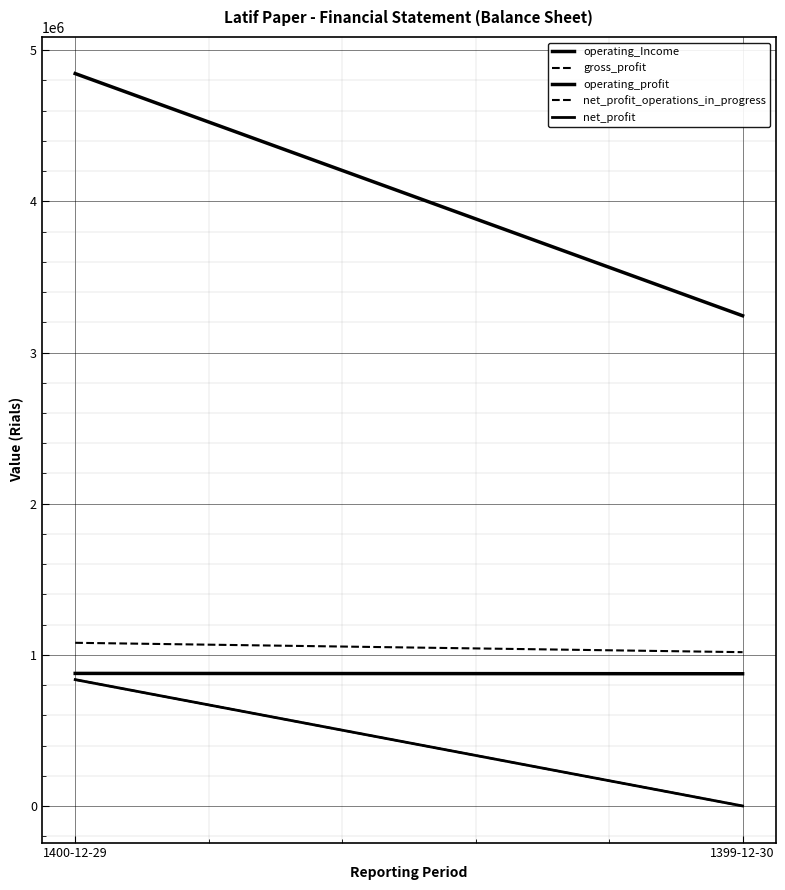

How many categories are shown in the chart?

2